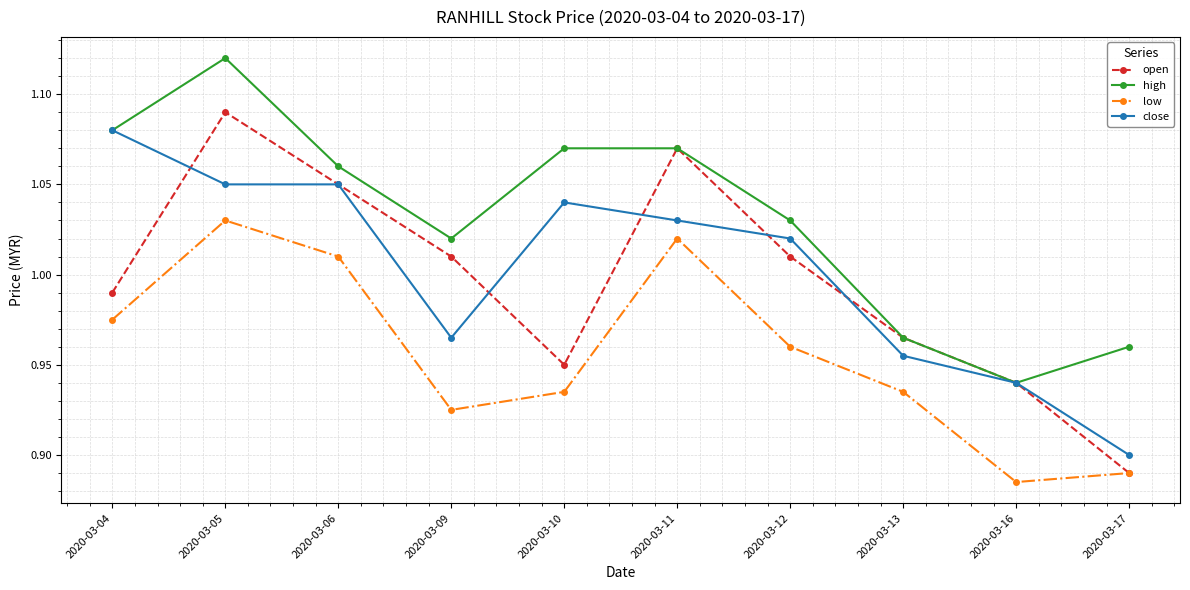

Count the high values in the range 0 to 1.

3